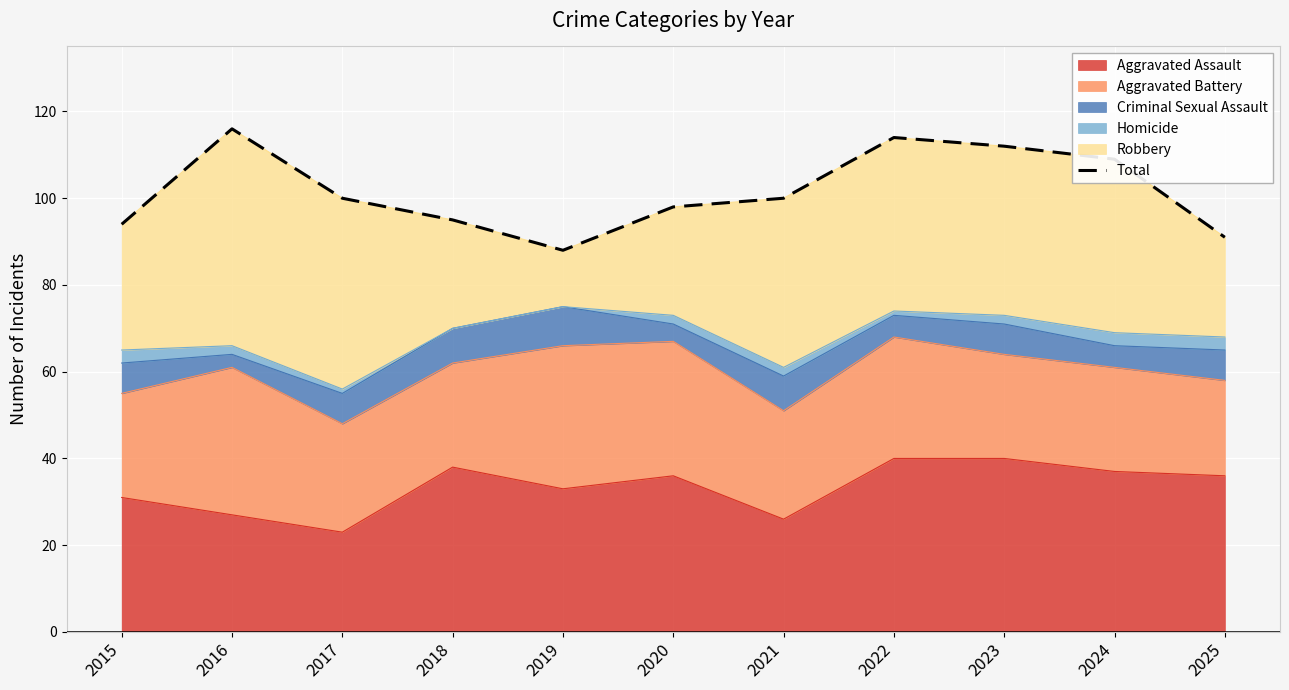

What is the sum of all values?

1117